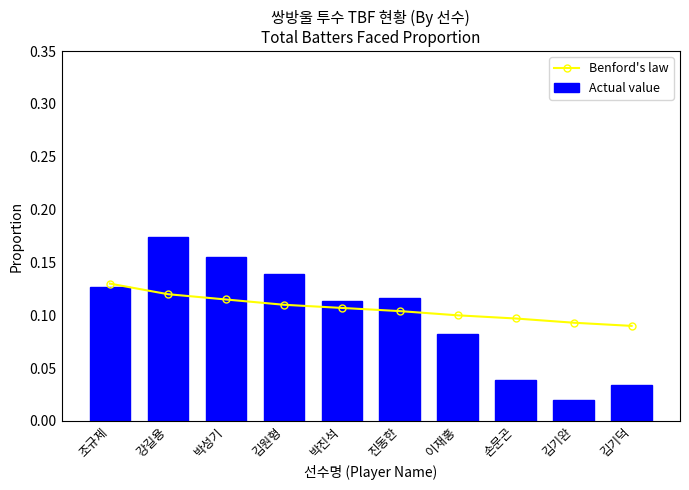

What is the sum of the Benford's law values at 김기완 and 김기덕?

0.2